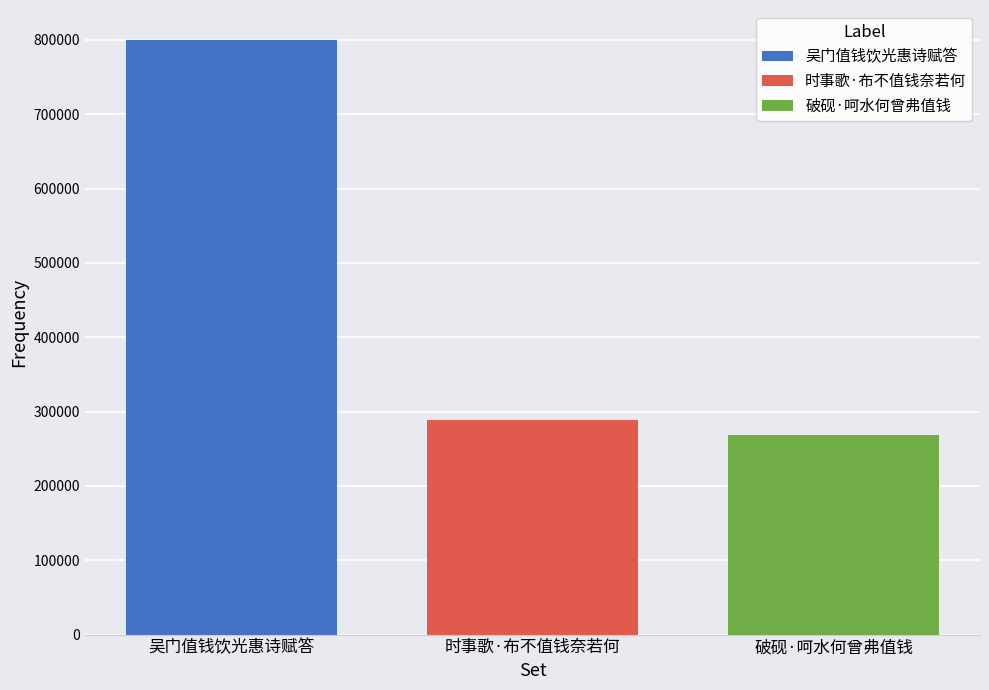

List the labels in order of 时事歌·布不值钱奈若何 value, largest first.

时事歌·布不值钱奈若何